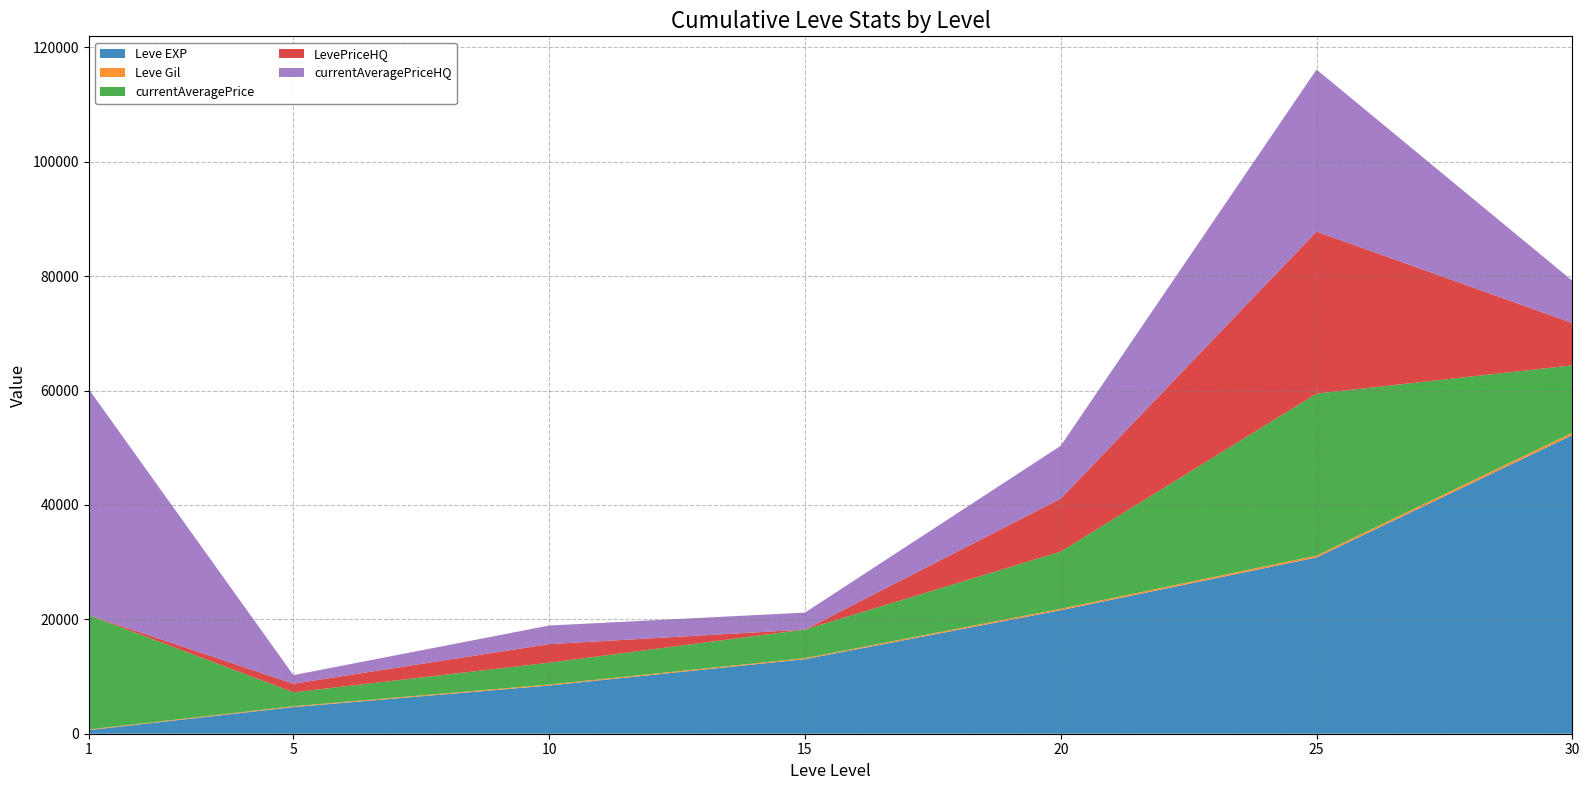

Reading left to right, list all the values displayed in this chart.

Leve EXP: 630	4660	8430	13040	21600	30820	52220
Leve Gil: 112	140	172	174	248	317	410
currentAveragePrice: 20000	2444	3817	5000	10000	28333	11782
LevePriceHQ: 0	1500	3250	0	9250	28333	7401
currentAveragePriceHQ: 39500	1500	3250	2967	9250	28333	7401